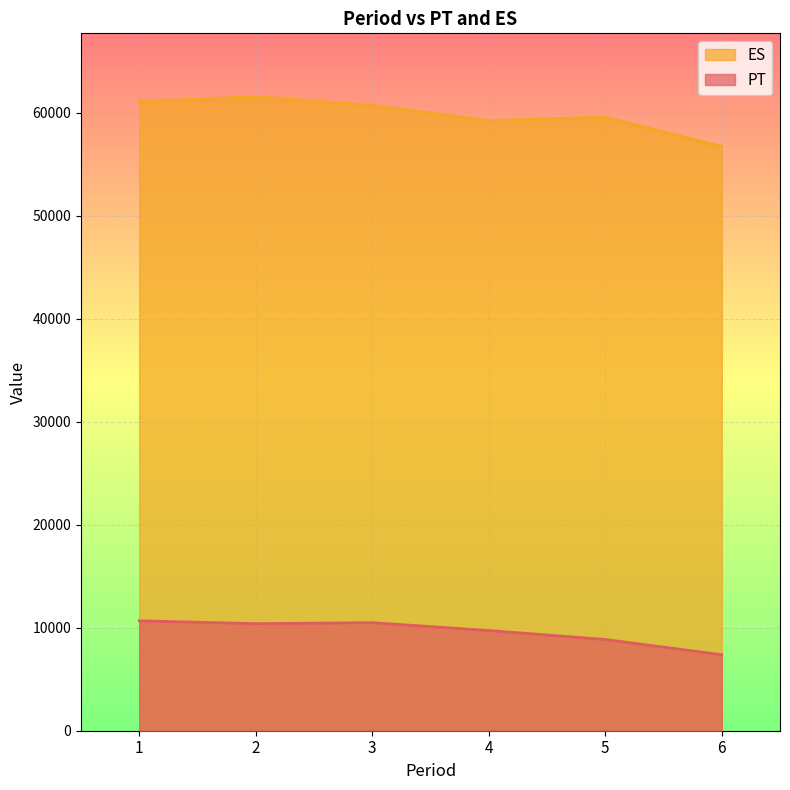

What is the value of the PT point at the 2nd from the left?

10399.0